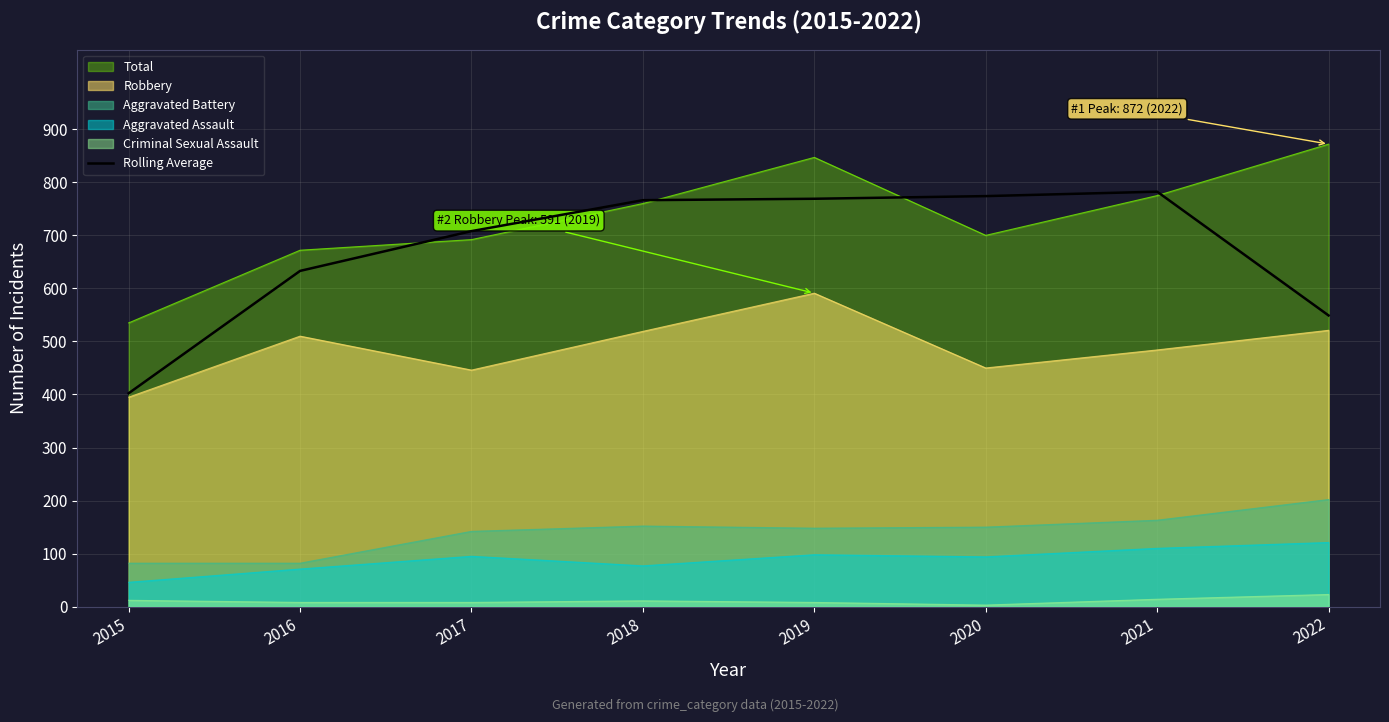

Where is the first local maximum?

2021